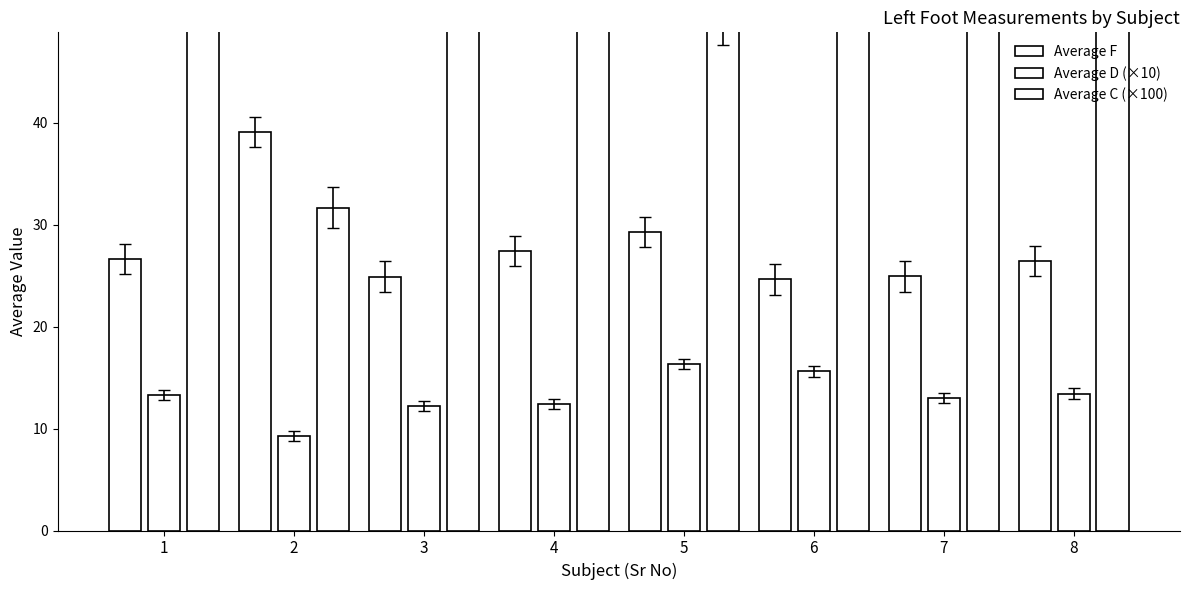

Reading left to right, transcribe all the data shown in this chart.

Average F: 1=26.6	2=39.1	3=24.9	4=27.4	5=29.3	6=24.6	7=24.9	8=26.4
Average D (×10): 1=13.3	2=9.2	3=12.2	4=12.4	5=16.3	6=15.6	7=13.0	8=13.4
Average C (×100): 1=56.3	2=31.7	3=59.0	4=54.7	5=49.7	6=67.3	7=63.3	8=60.7